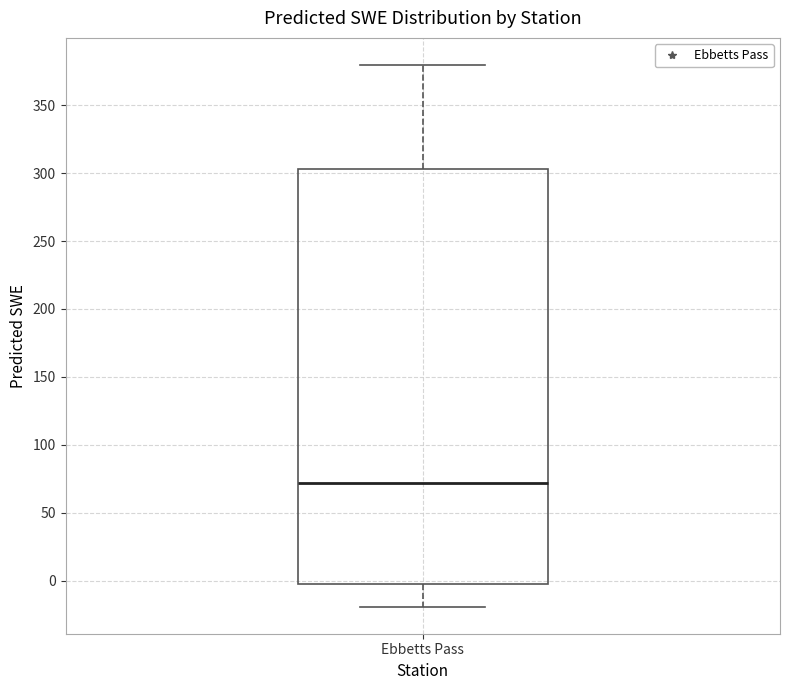

Read this box plot against the y-axis: the position of the median line, the range covered by the box, and the ends of both whiskers. The values are not printed on the chart, so give them approximately, as read against the axis.

median 70, box 0 to 305, whiskers -20 to 380